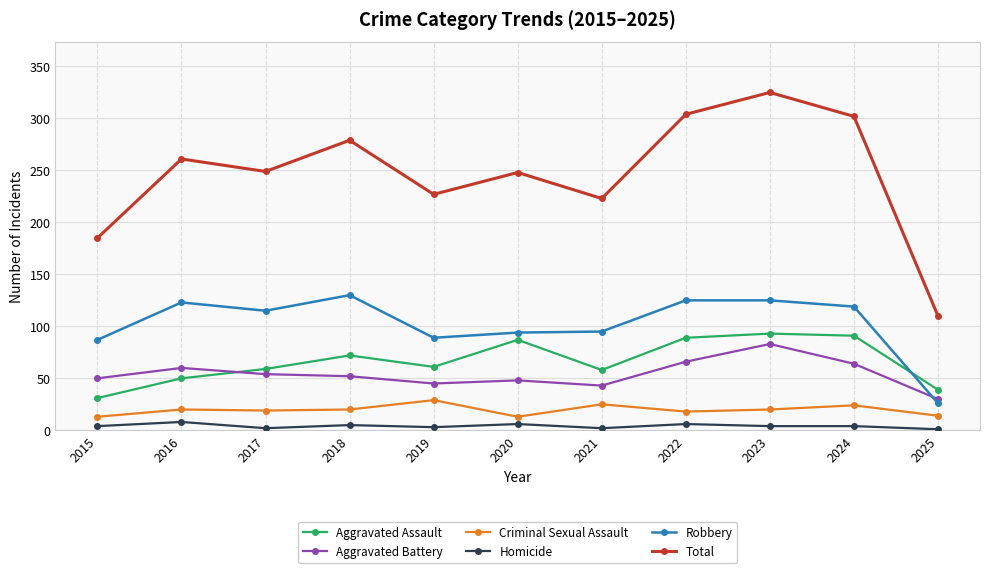

At which label is Robbery closest to 78?

2015